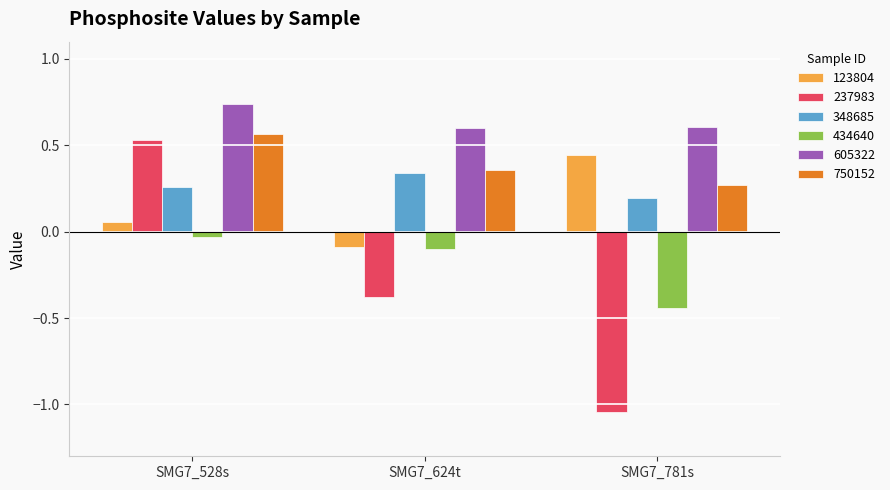

Between SMG7_528s and SMG7_624t, which series saw the biggest shift?

237983